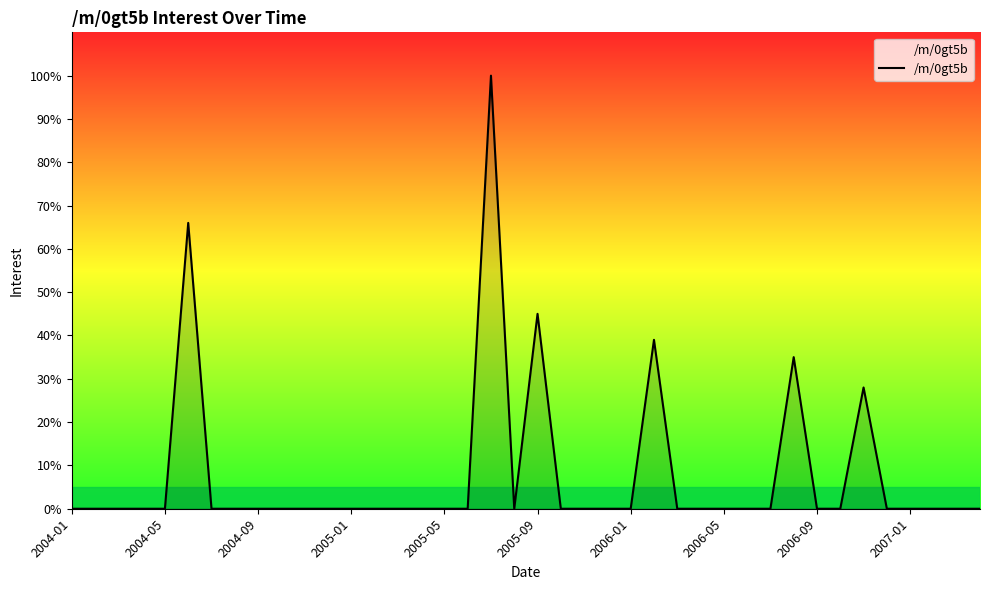

What is the greatest value displayed?

100